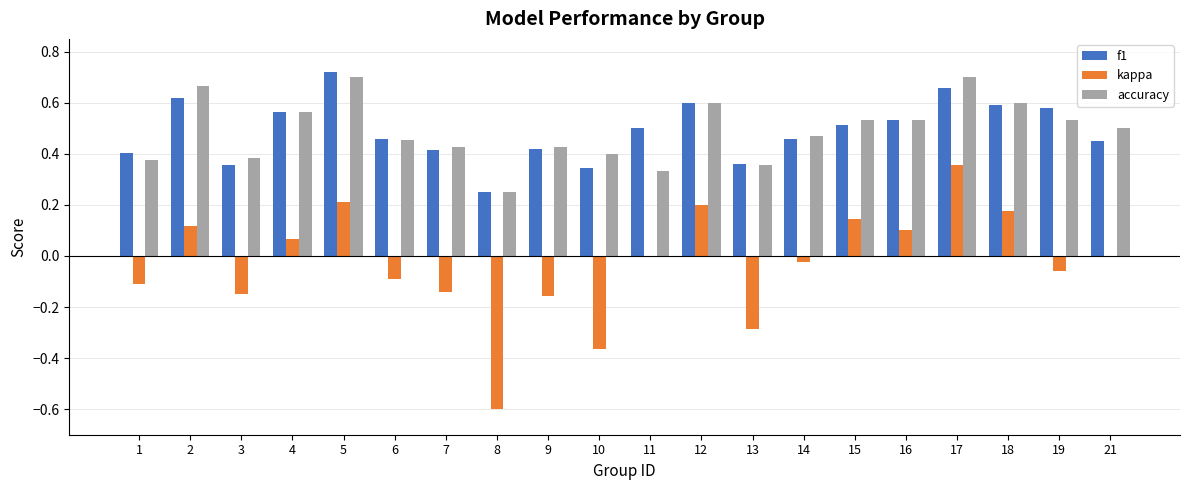

Between 9 and 14, which series saw the biggest shift?

kappa